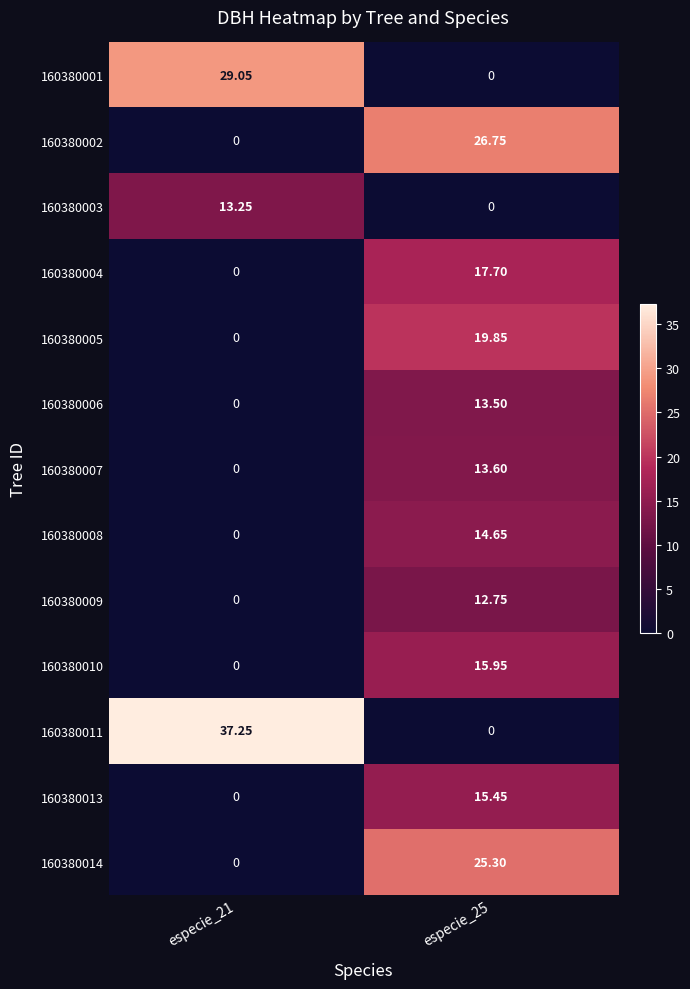

Is the value of 160380001 at especie_21 greater than the value of 160380008 at especie_21?

Yes